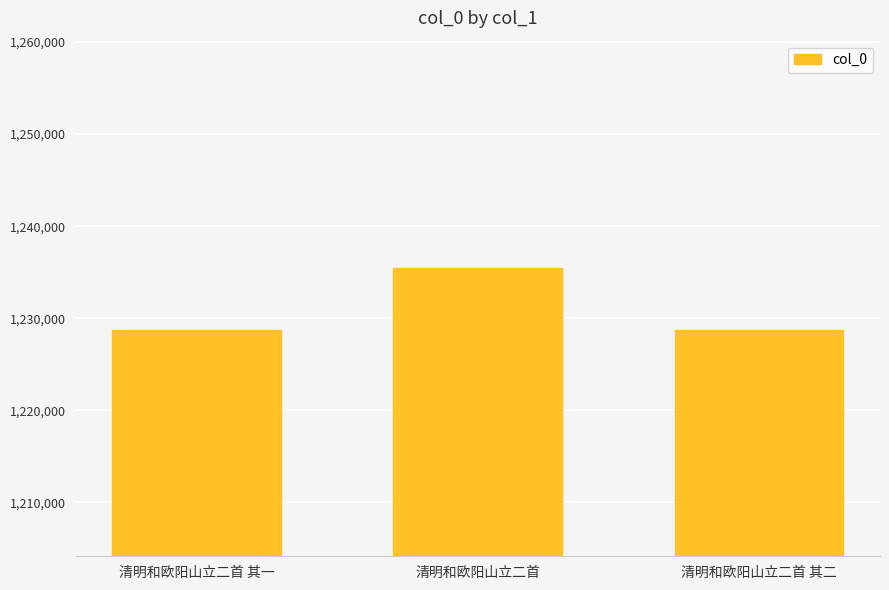

True or false: the data shows 1235447 at 清明和欧阳山立二首.

True